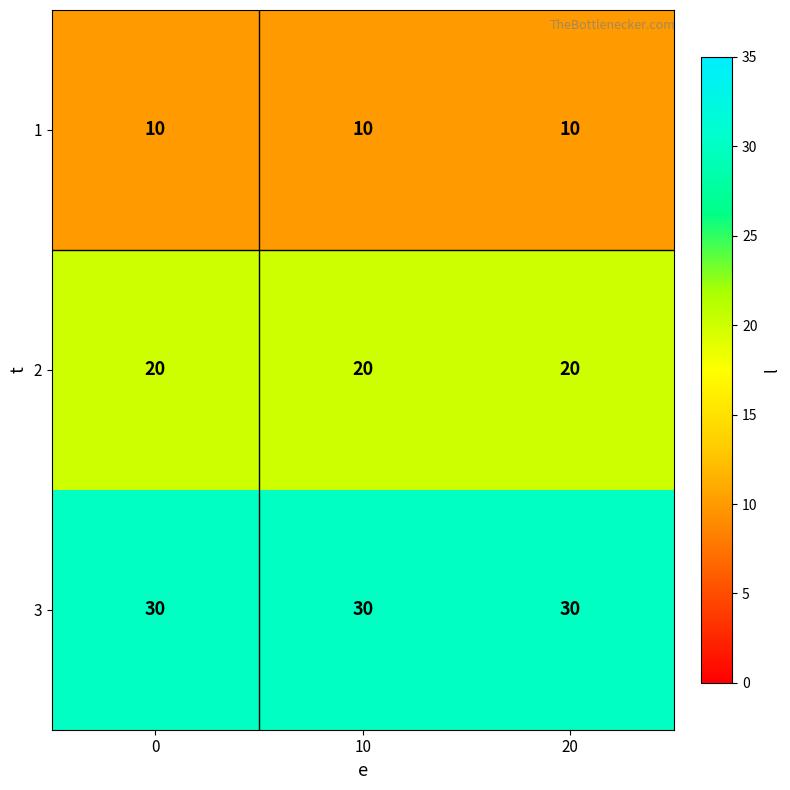

What is the smallest value displayed?

10